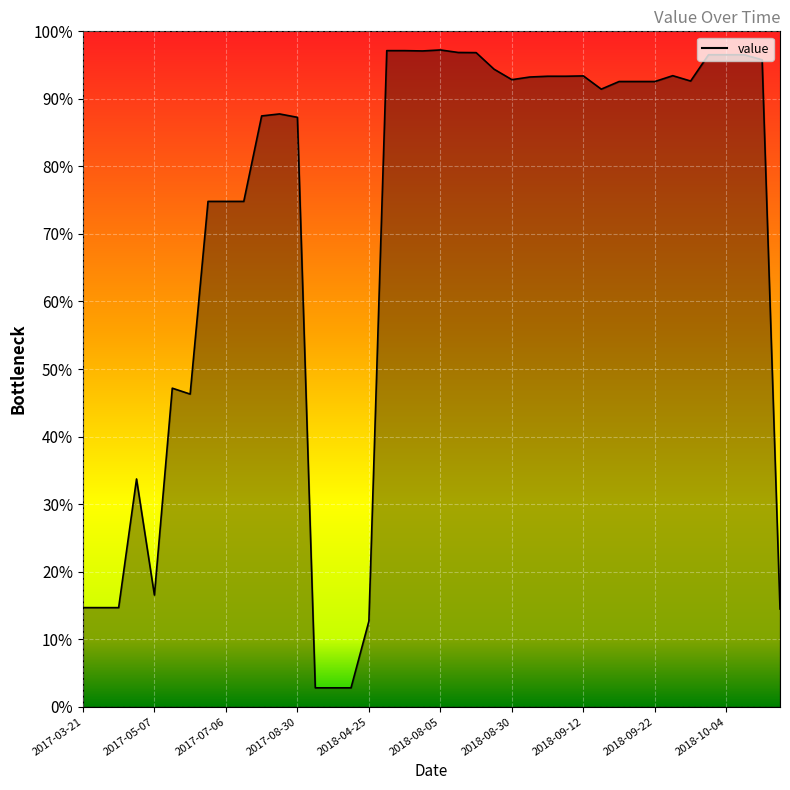

What is the difference between the maximum and minimum values?

94.5